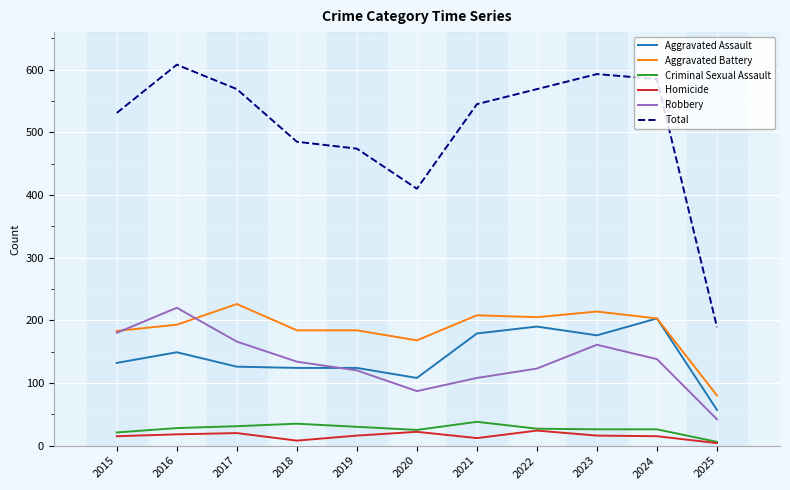

What is the difference between the highest and lowest values at 2015?

516